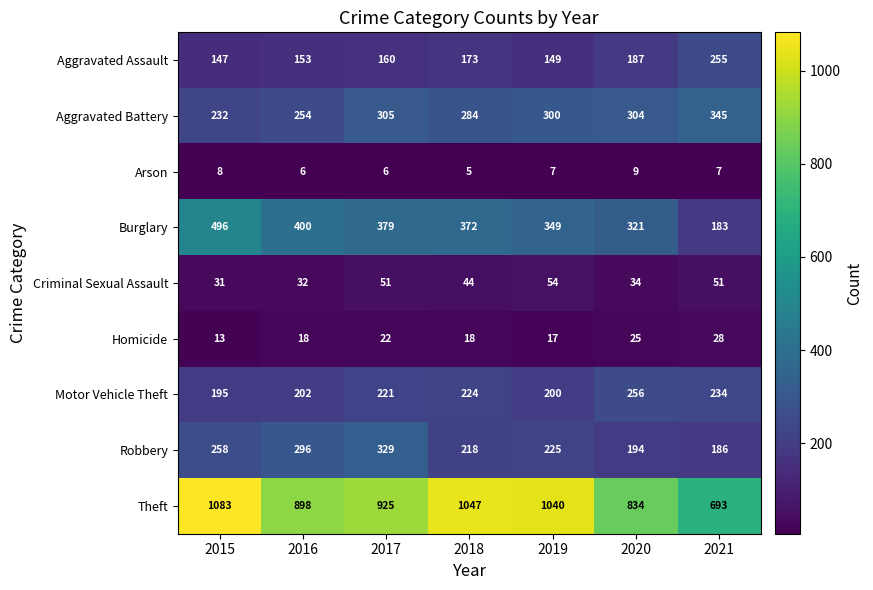

Rank the series at 2016 from highest to lowest value.

Theft, Burglary, Robbery, Aggravated Battery, Motor Vehicle Theft, Aggravated Assault, Criminal Sexual Assault, Homicide, Arson